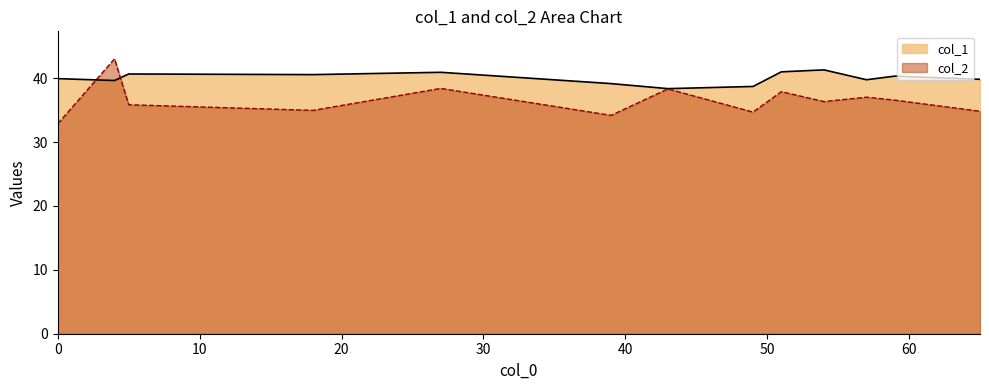

Between 54 and 59, which series saw the biggest shift?

col_1